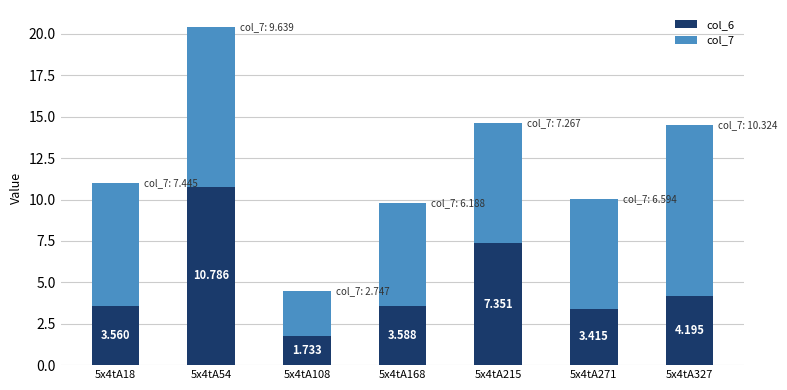

Does the chart contain any negative values?

No